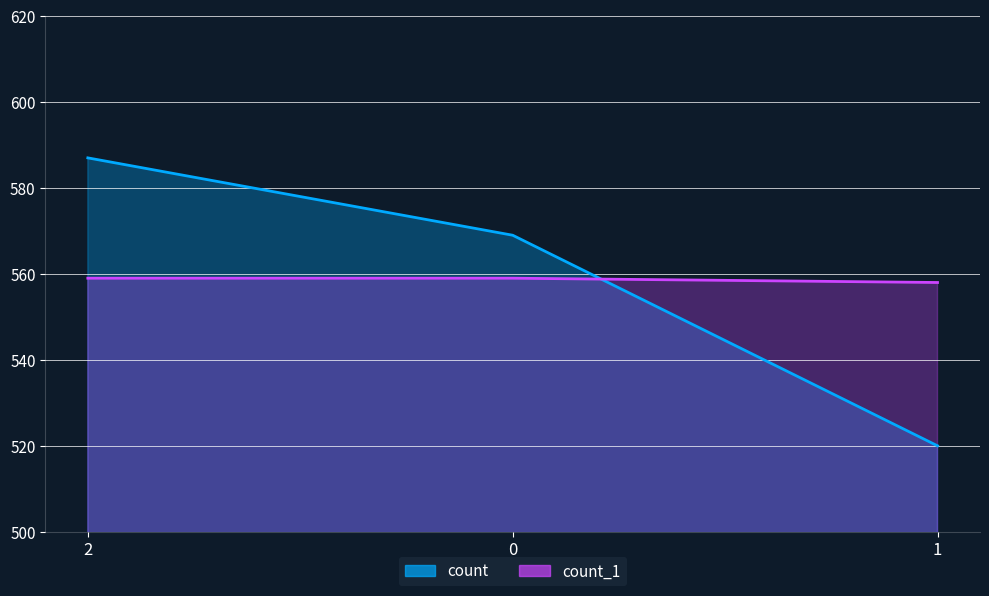

How many distinct data groups are displayed?

2